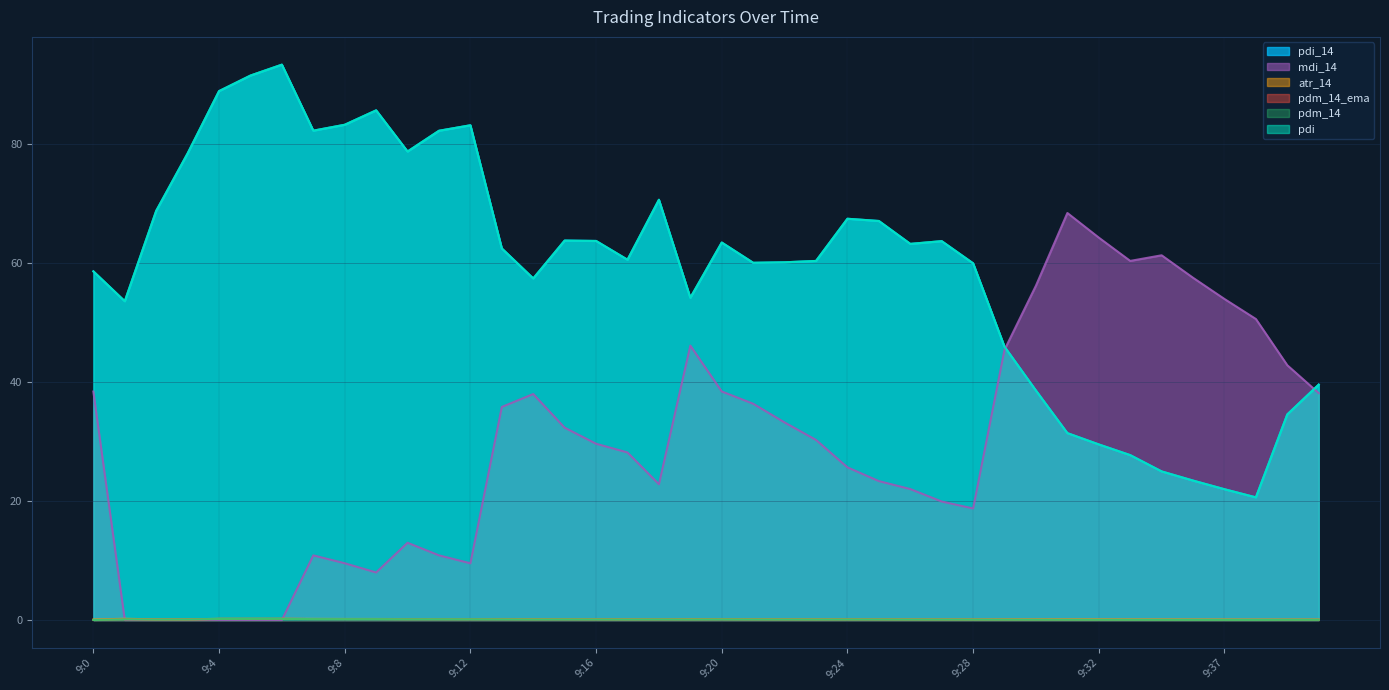

Which series changed the most between 9:34 and 9:37?

mdi_14